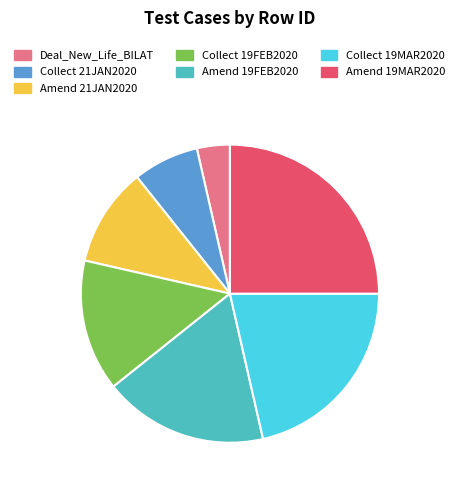

Does any single category account for the majority?

No